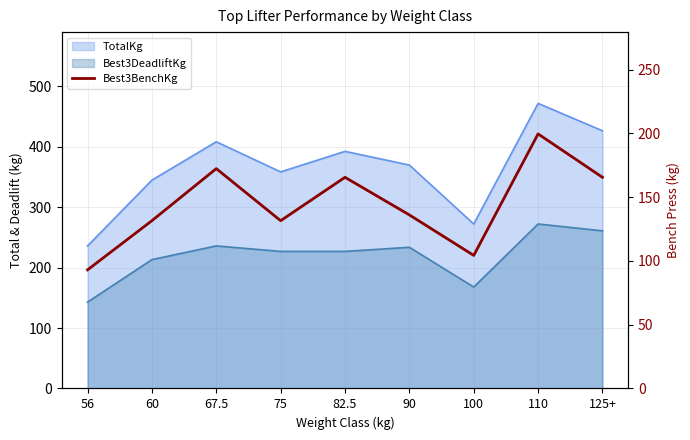

How many interior local valleys (lower than both neighbors) does the data have?

2